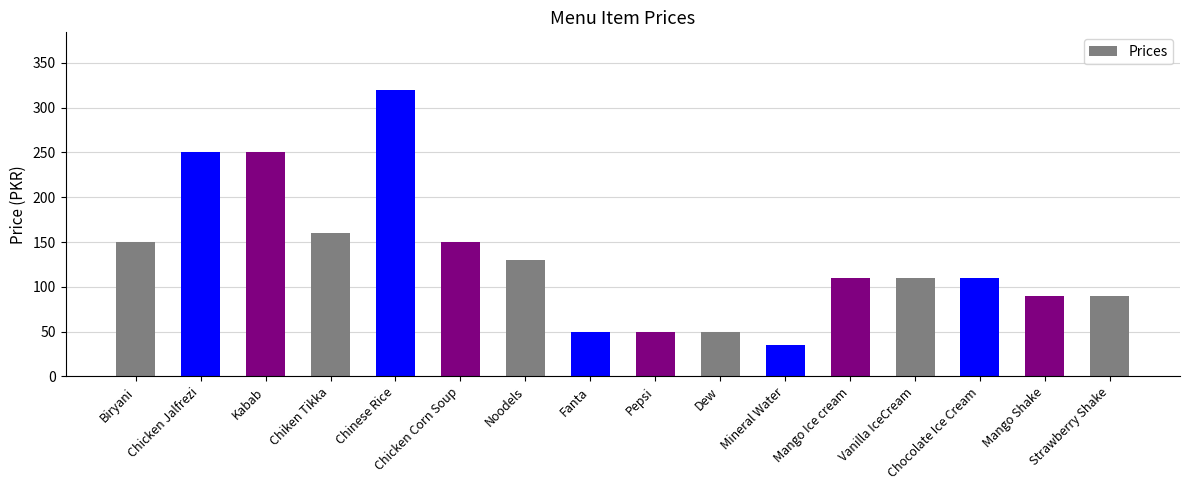

Where does the data first go above 110?

Biryani